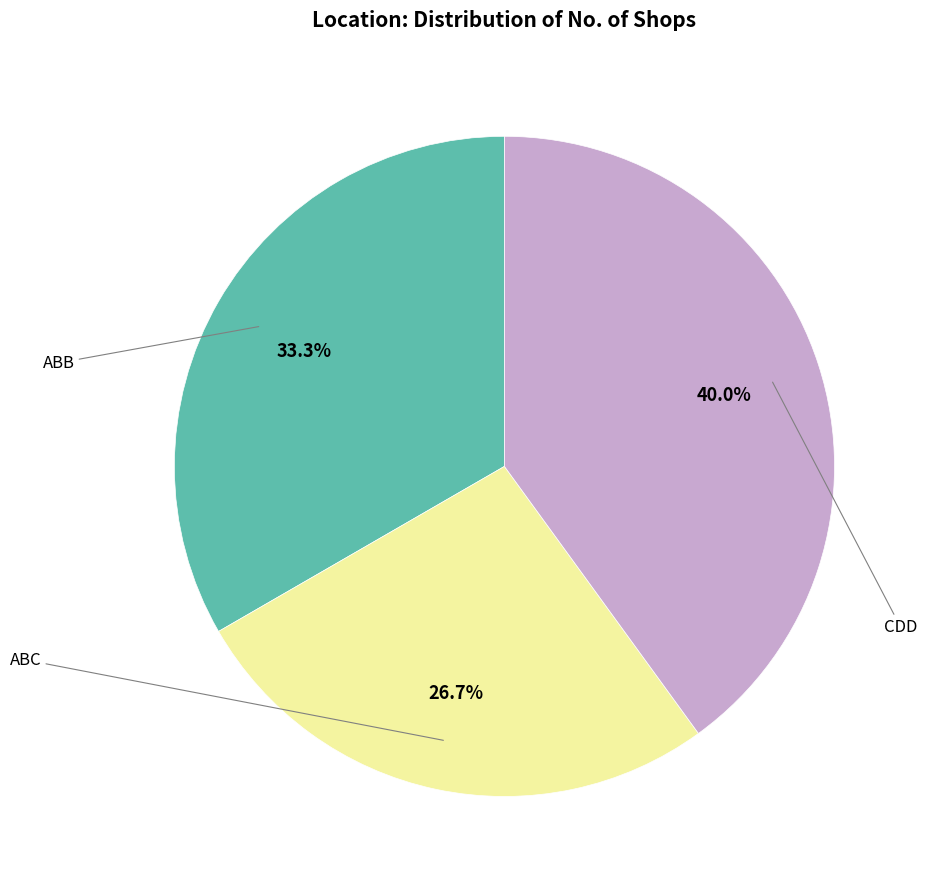

Approximately how many times larger is the value at ABC compared to CDD?

0.7